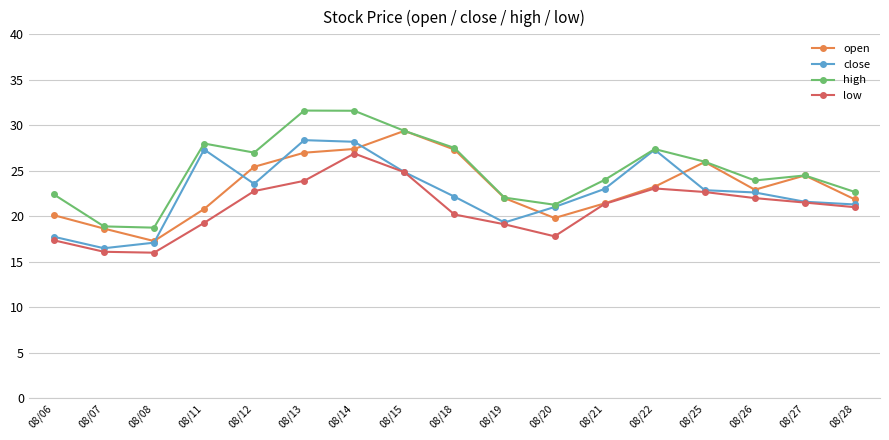

What is the spread (max minus min) of values at 08/06?

5.0